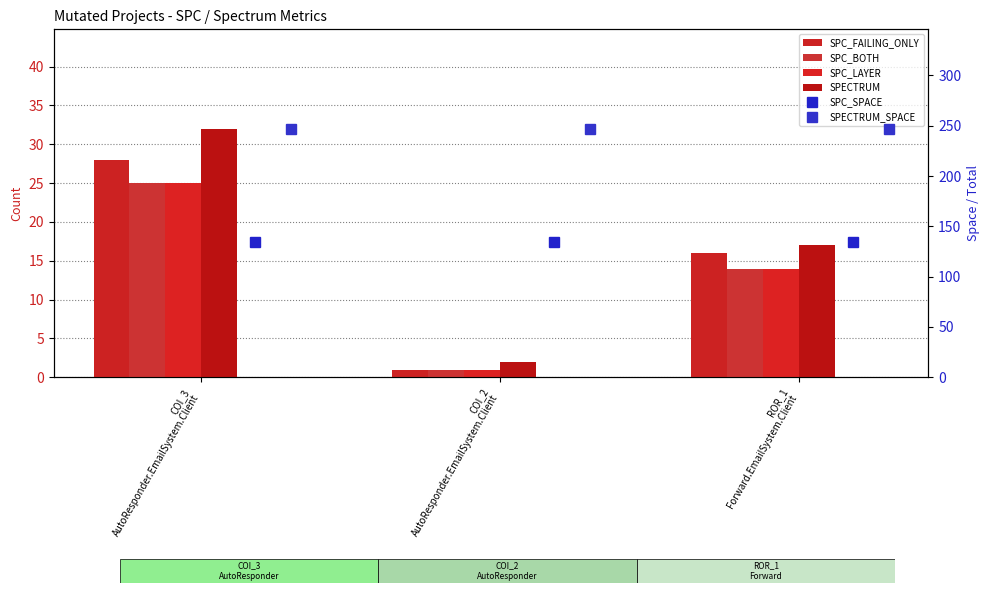

List the series in order of their peak value, highest first.

SPECTRUM_SPACE, SPC_SPACE, SPECTRUM, SPC_FAILING_ONLY, SPC_BOTH, SPC_LAYER